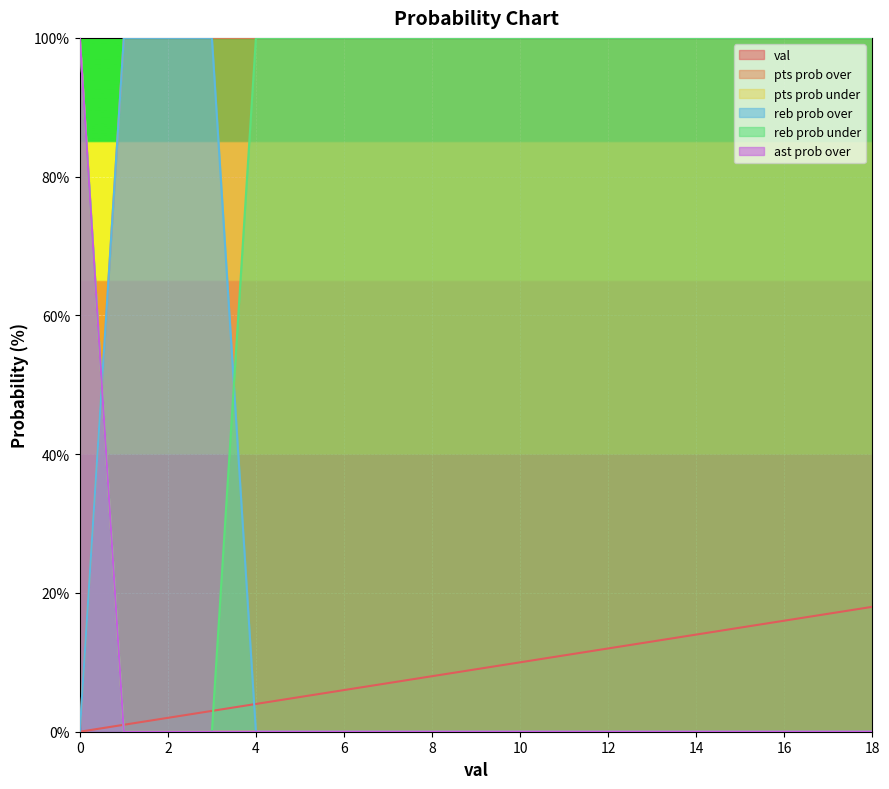

What is the total value across all series at 9?

209